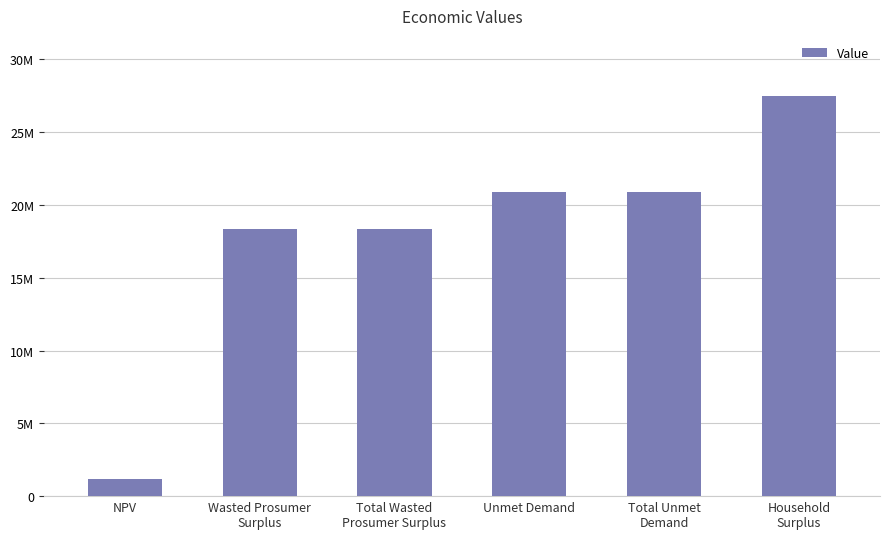

What is the approximate value at Unmet Demand?

20921753.2